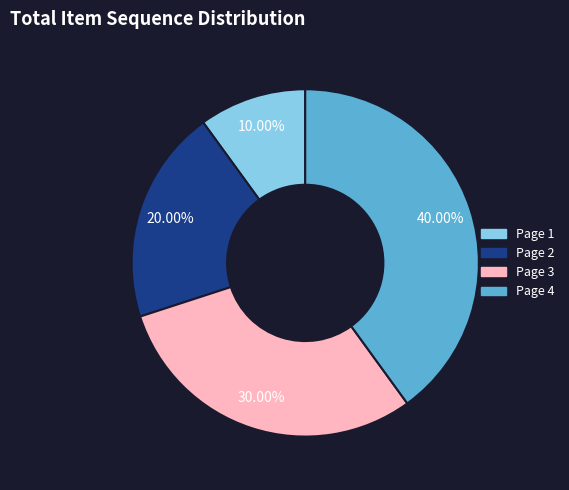

Is the sum of Page 4 and Page 3 greater than half?

Yes